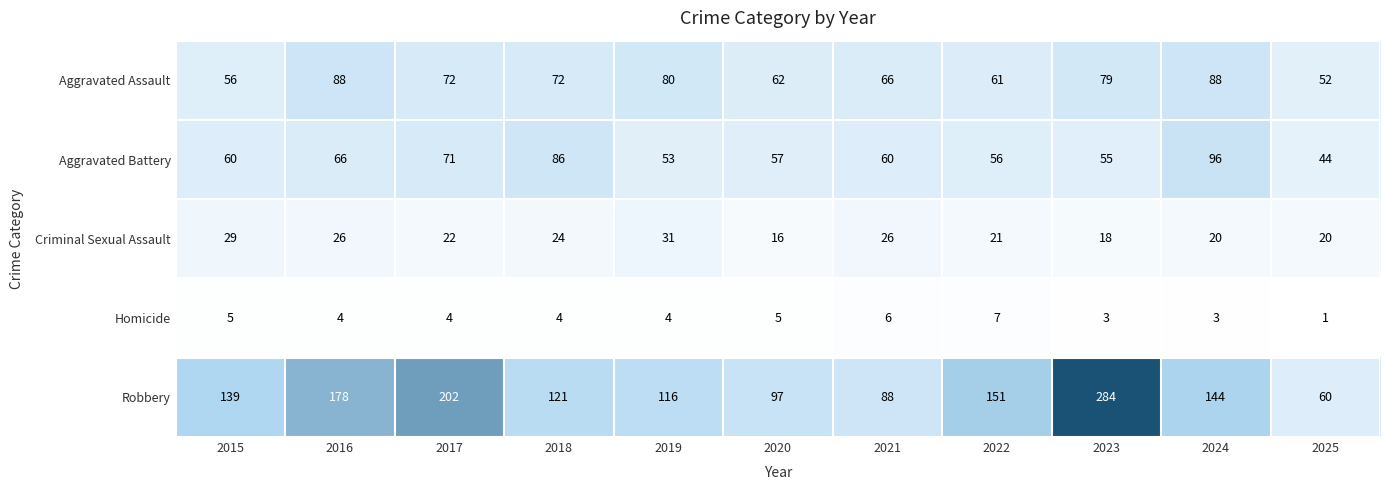

At which category is the sum across all series the highest?

2023